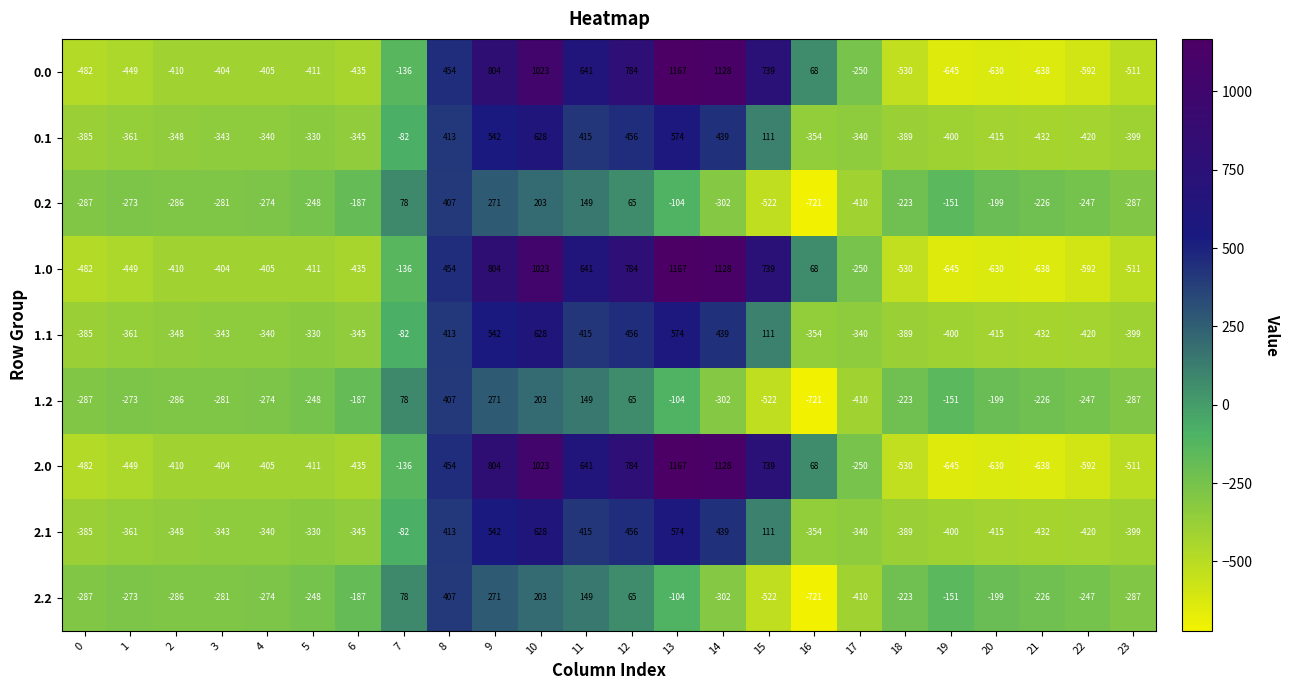

At which category is the sum across all series the highest?

10